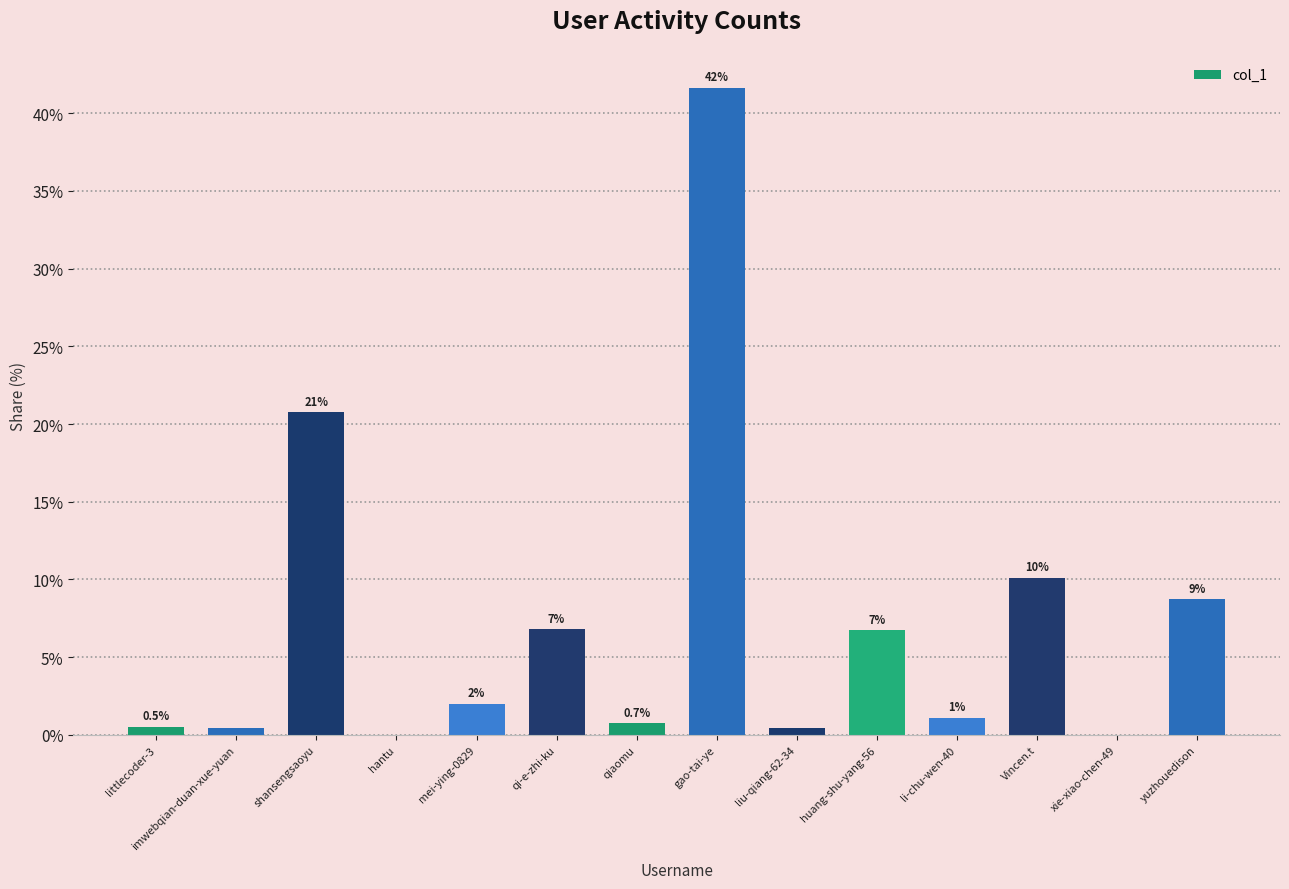

True or false: the data shows 2.0 at mei-ying-0829.

True